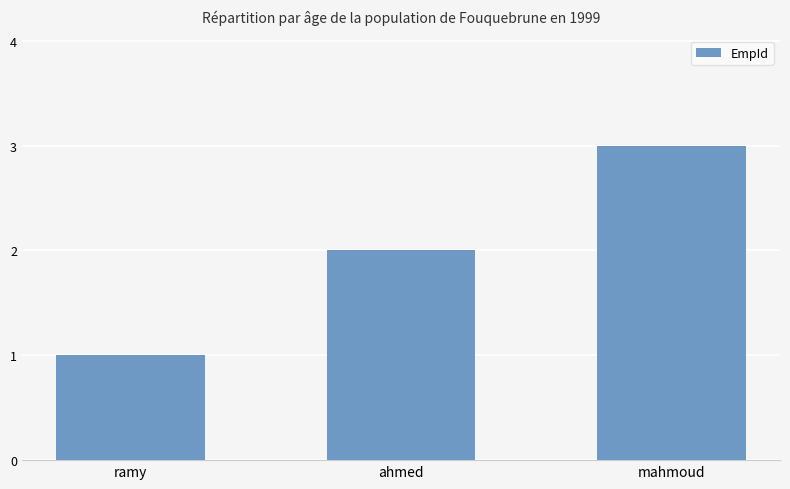

Reading right to left, what are all the values shown in this chart?

3	2	1